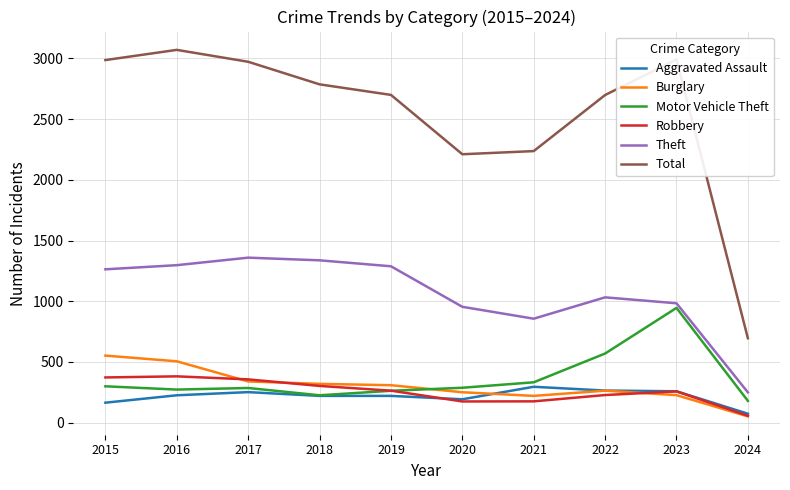

True or false: Motor Vehicle Theft has a value of 262 at 2019.

True